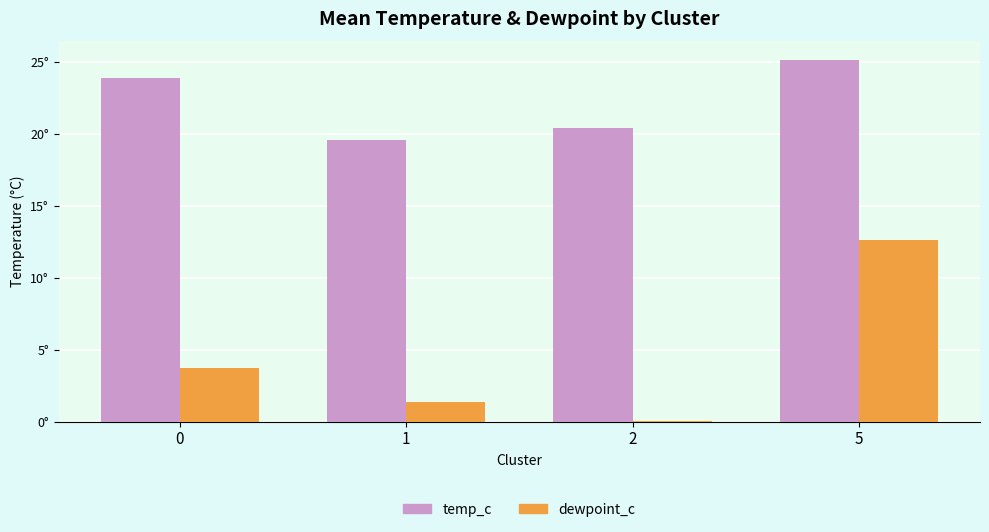

List the labels in order of dewpoint_c value, largest first.

5, 0, 1, 2